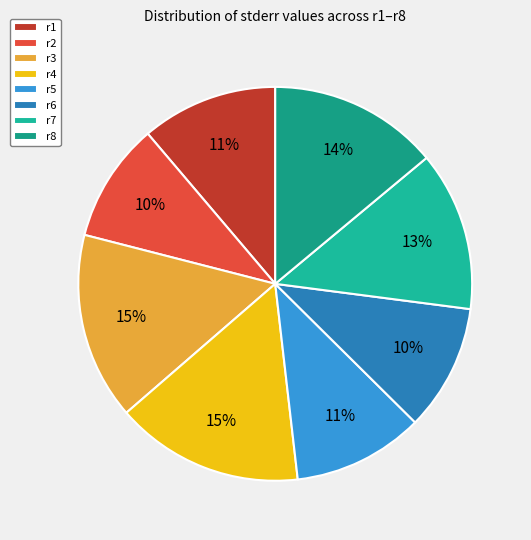

Is r8 the majority of the pie?

No